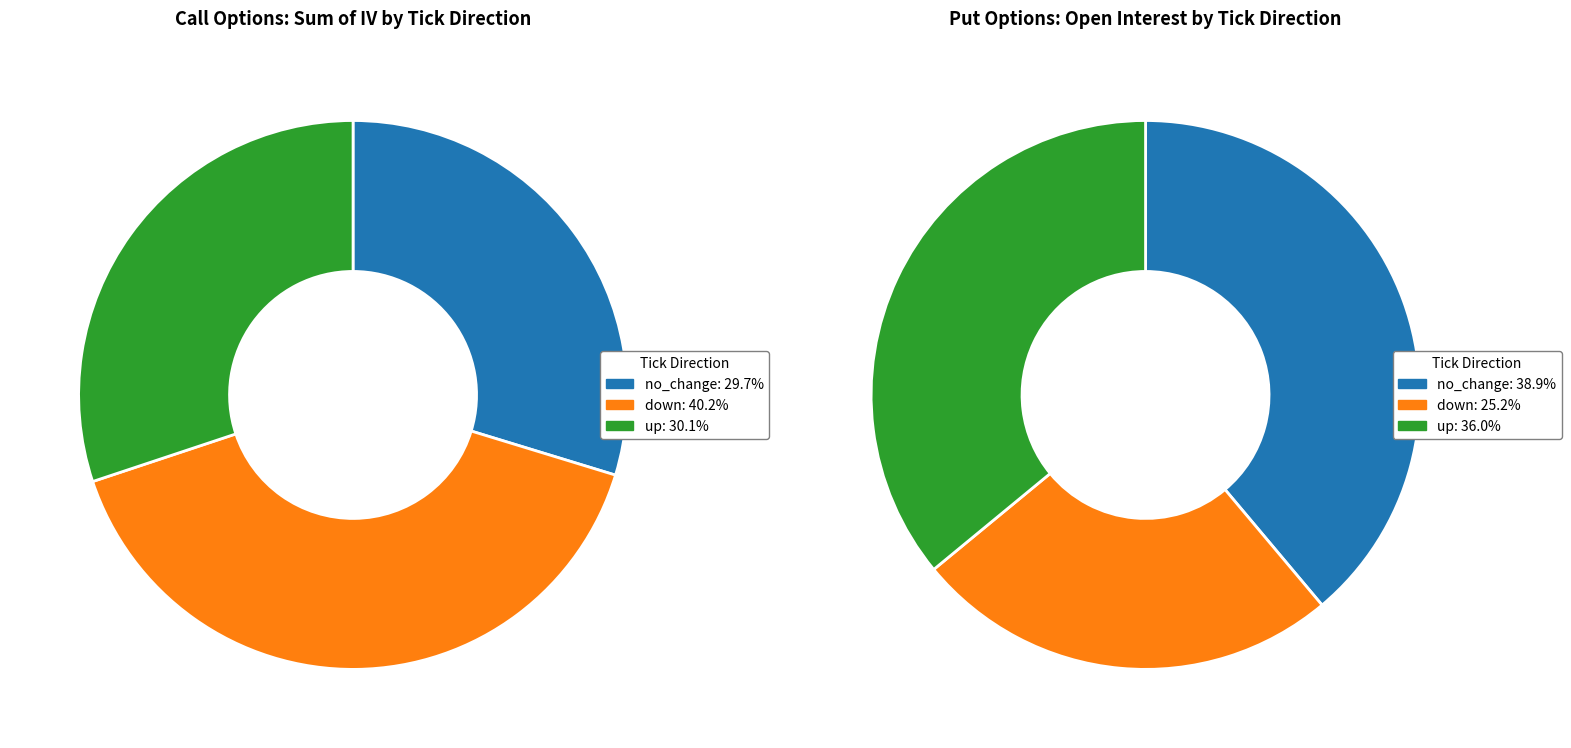

Does any single category account for the majority?

No